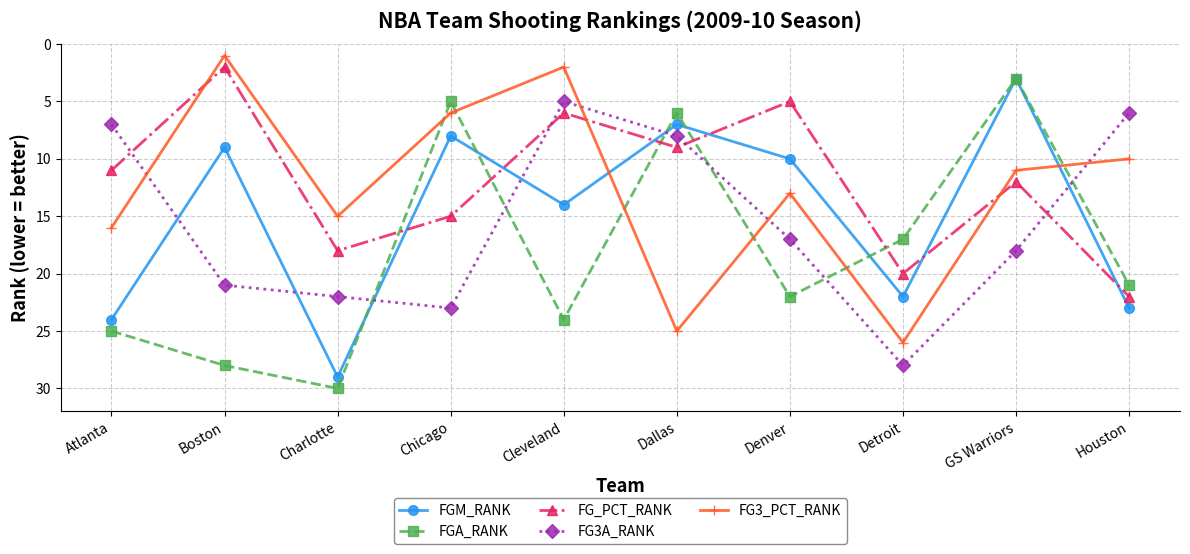

Is it true that FG_PCT_RANK equals 2 at Denver?

False